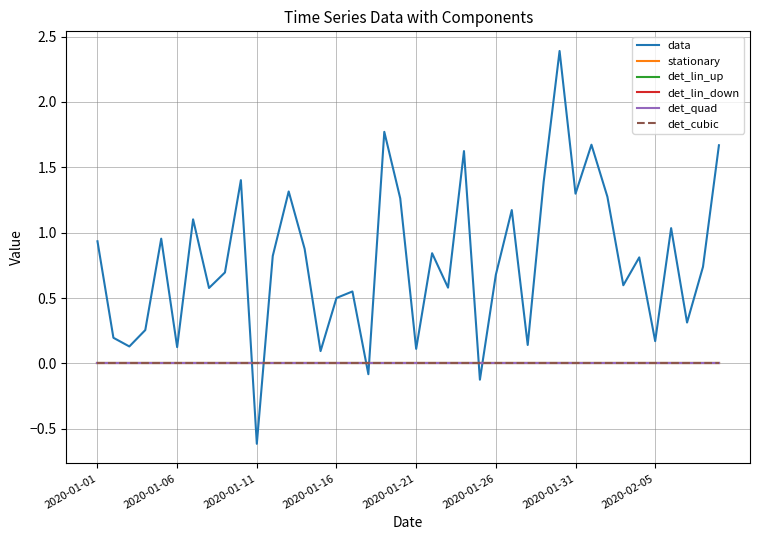

True or false: det_cubic and det_quad cross at least once.

False